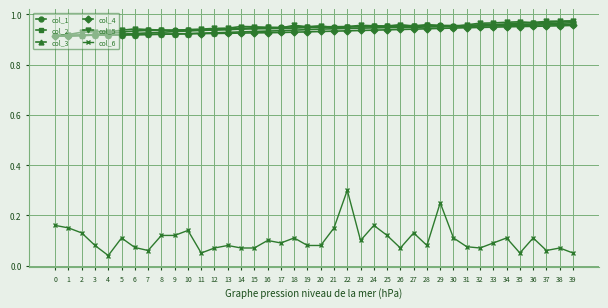

Is the value of col_6 at 11 greater than the value of col_1 at 9?

No